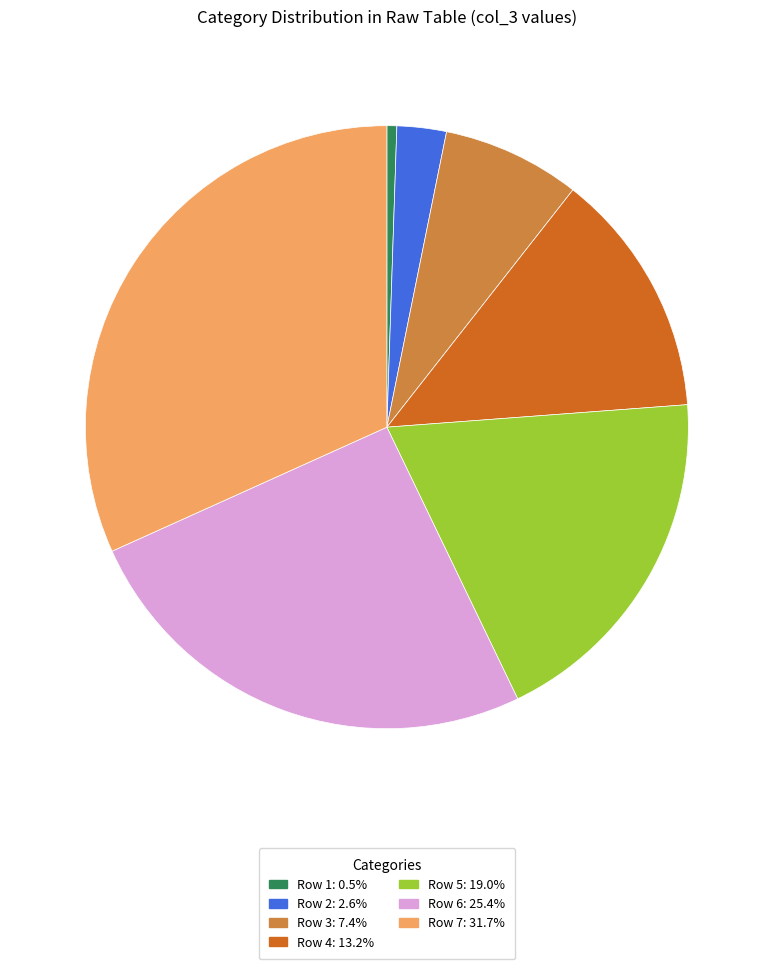

Is there a majority slice in this chart?

No